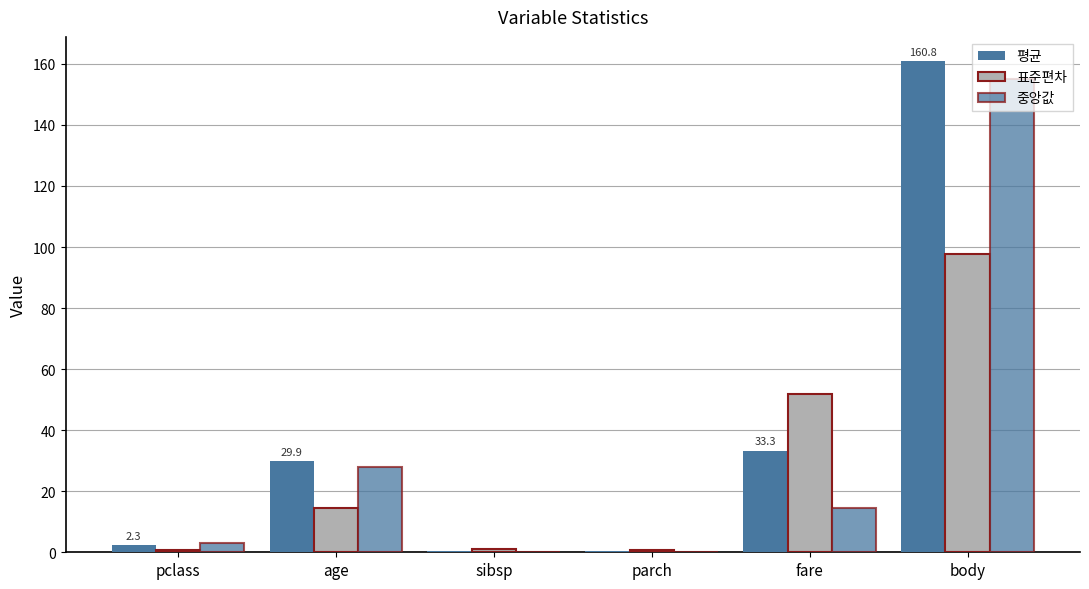

How many values in the 표준편차 series exceed 14?

3